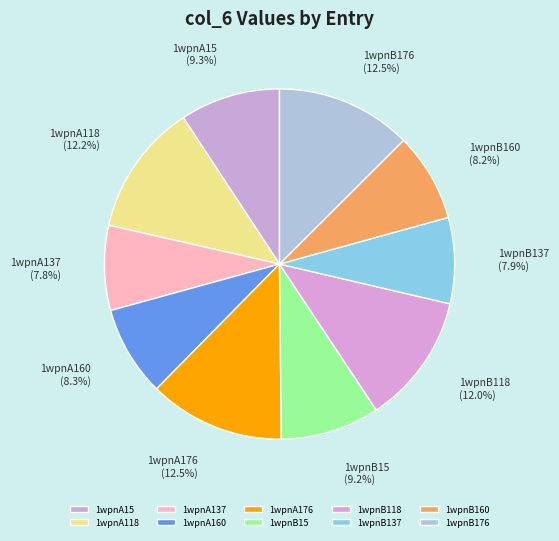

Is there a majority slice in this chart?

No